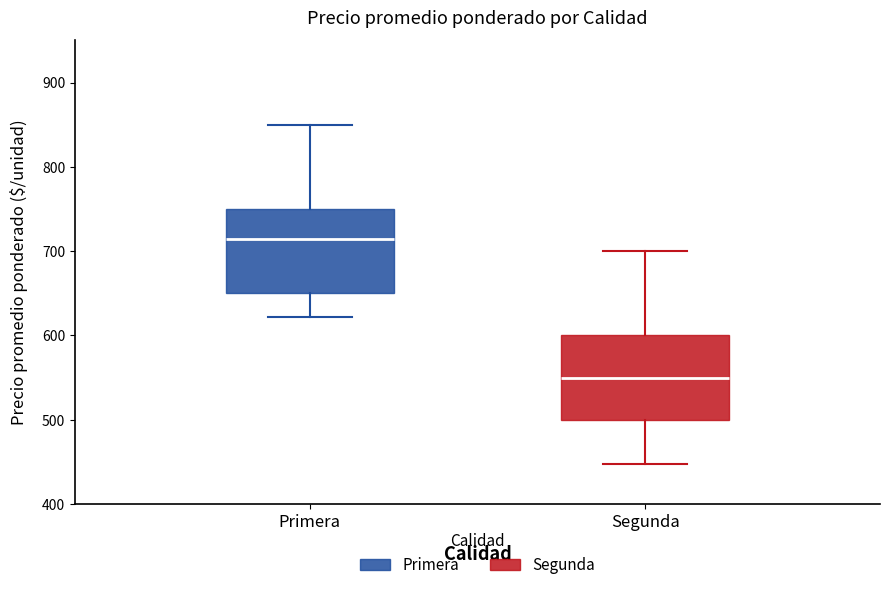

Which box's median line is the highest?

Primera